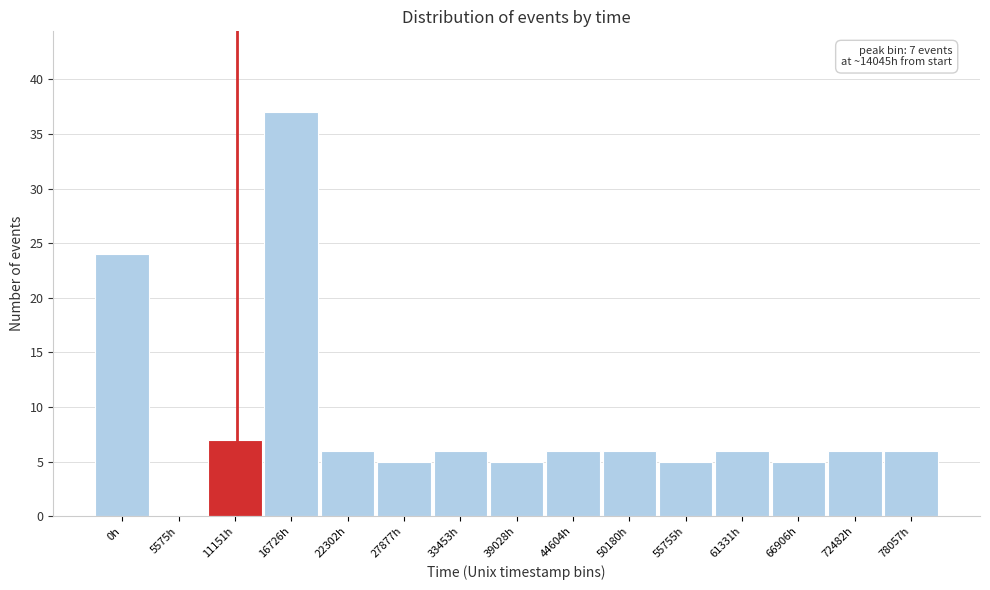

Reading left to right, transcribe all the data shown in this chart.

0h=24	5575h=0	11151h=7	16726h=37	22302h=6	27877h=5	33453h=6	39028h=5	44604h=6	50180h=6	55755h=5	61331h=6	66906h=5	72482h=6	78057h=6